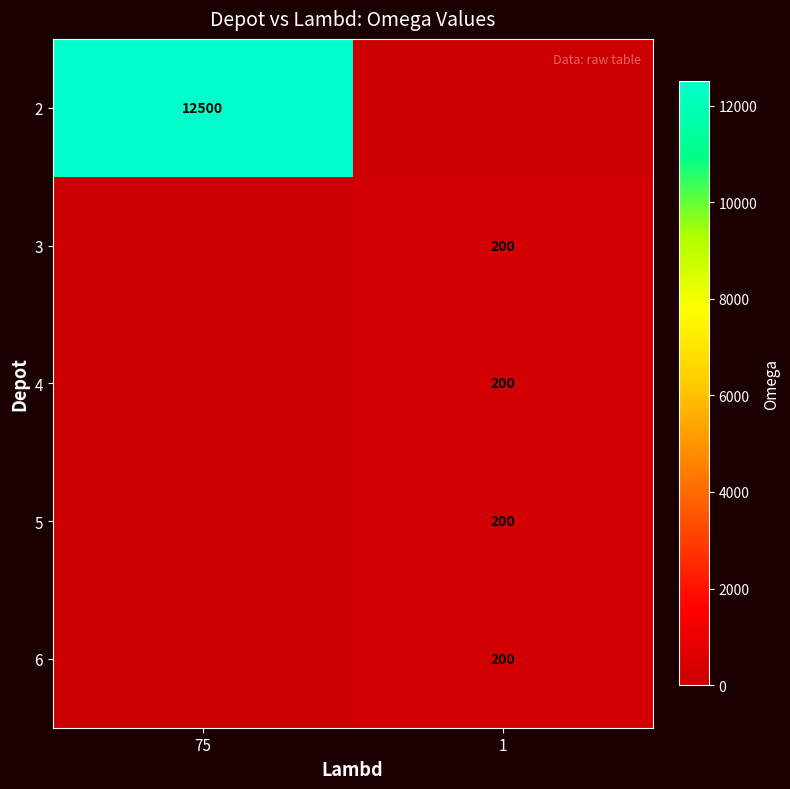

True or false: 3 has a value of 294 at 1.

False